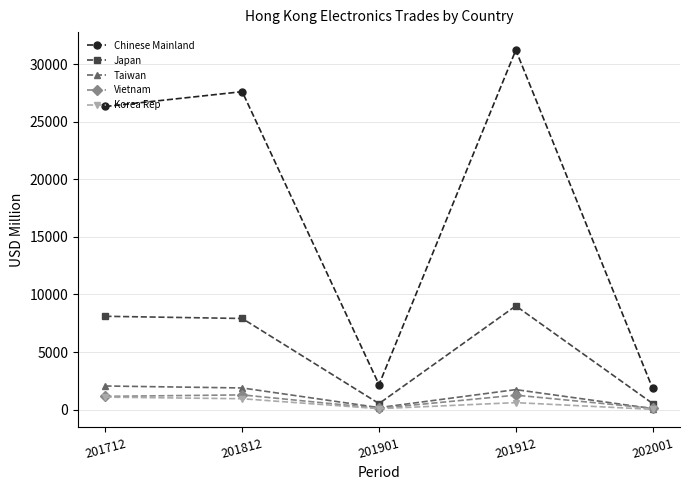

Which series has the largest range (max minus min)?

Chinese Mainland